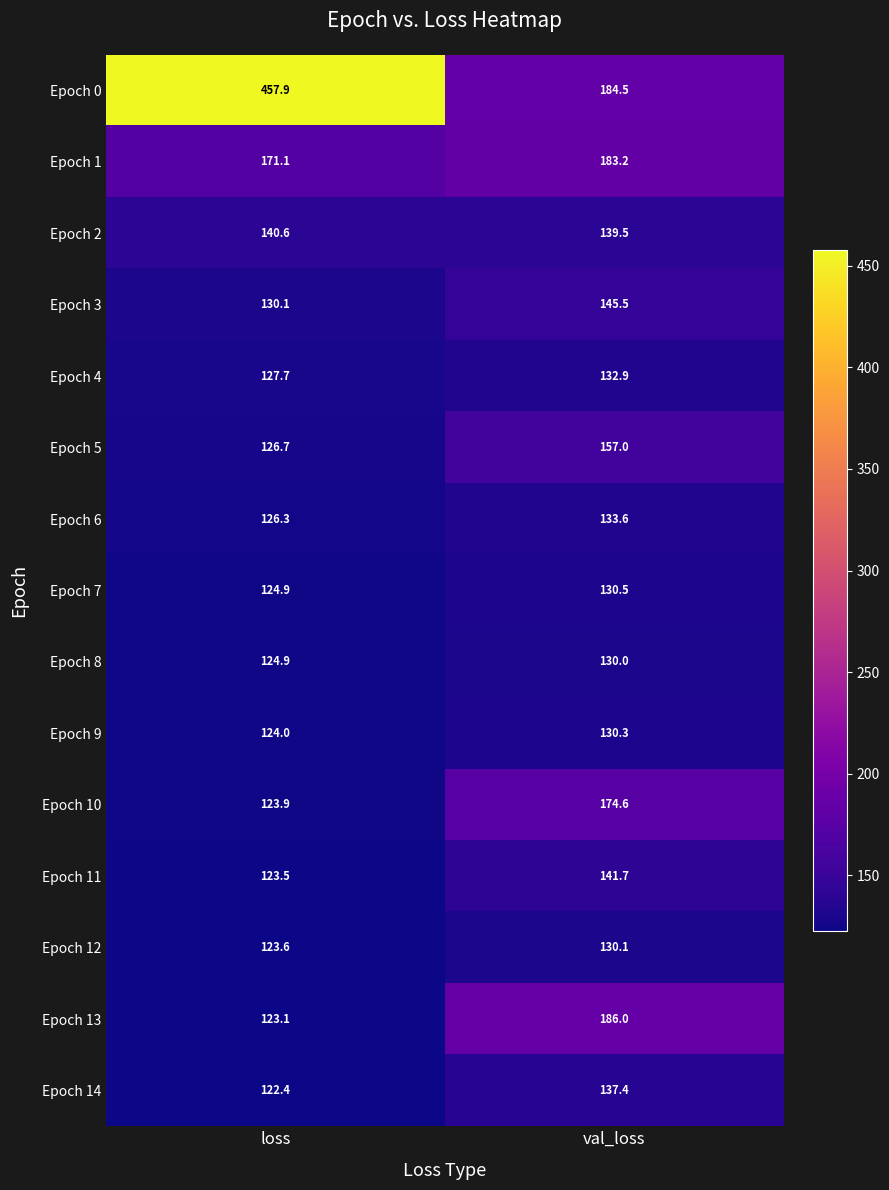

What is the difference between the highest and lowest values at val_loss?

56.0